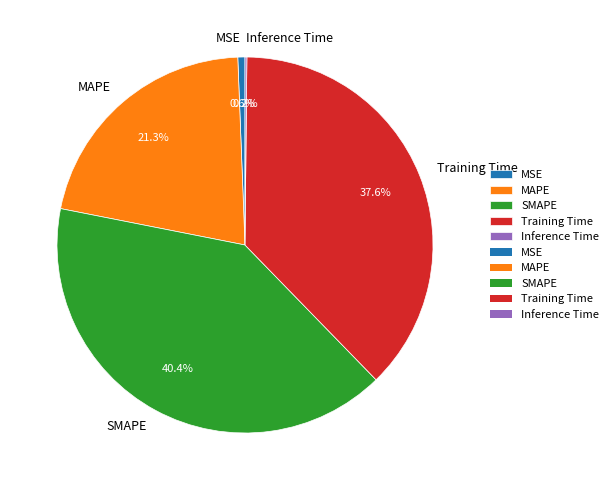

Which slice is the largest?

SMAPE